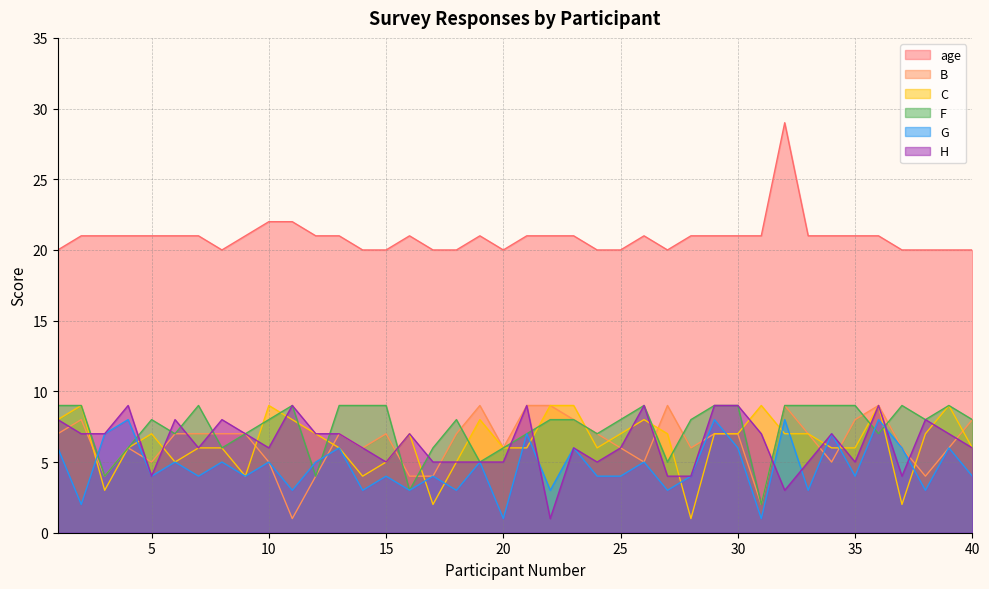

Which series has the largest range (max minus min)?

age